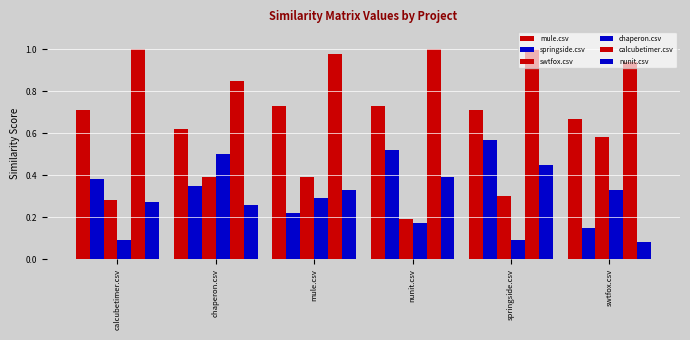

What is the label of the 2nd bar from the right?

springside.csv